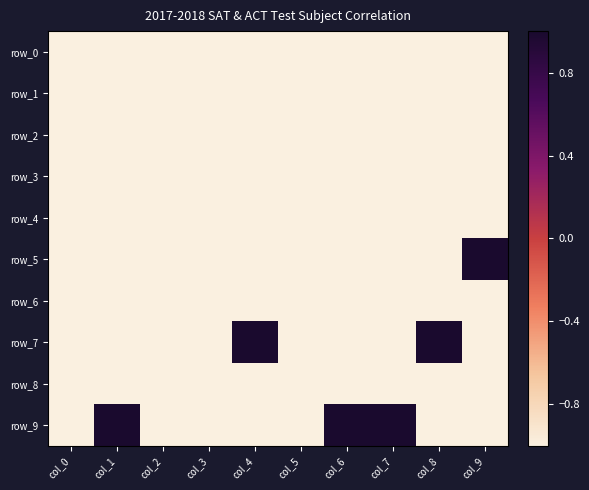

What is the maximum value for row_0?

-1